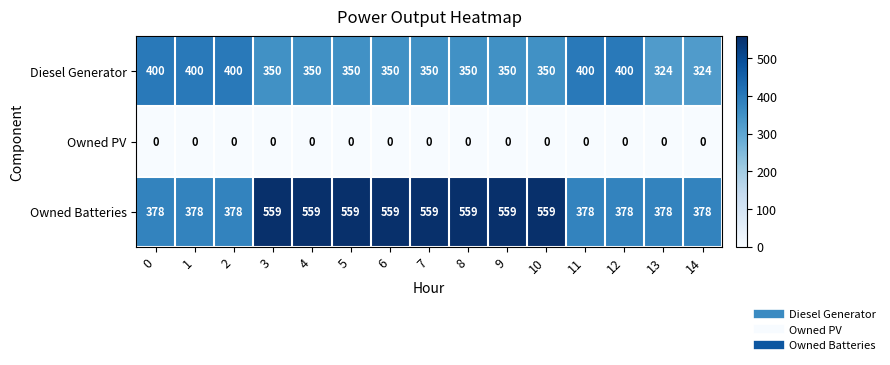

Which series has the largest range (max minus min)?

Owned Batteries